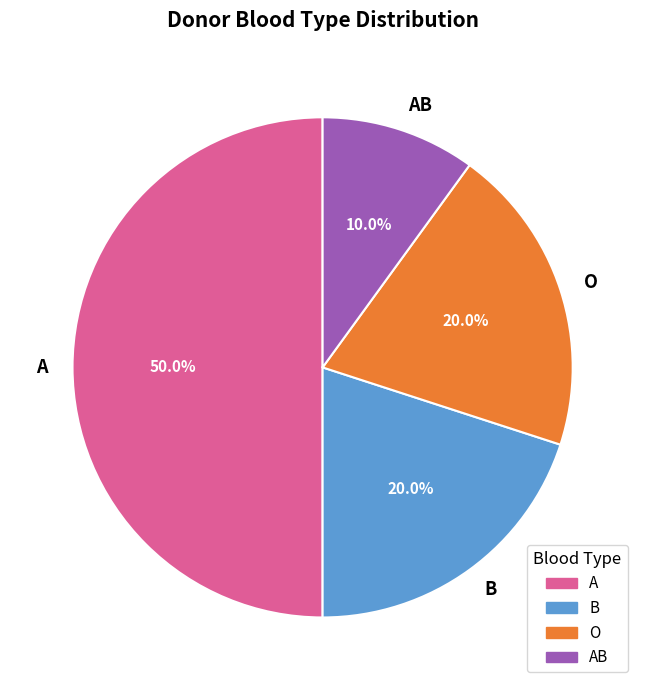

How many slices are in this pie chart?

4